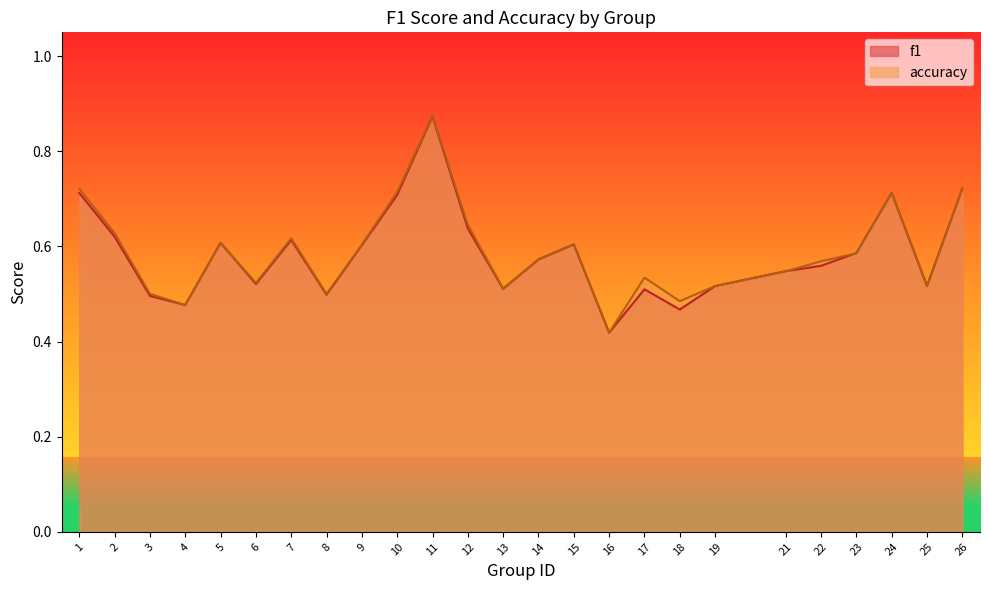

At which label does accuracy reach its minimum?

16